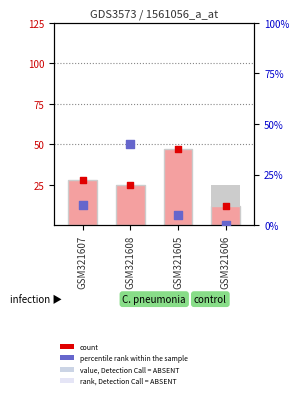

Which series reaches the maximum Y coordinate?

k1